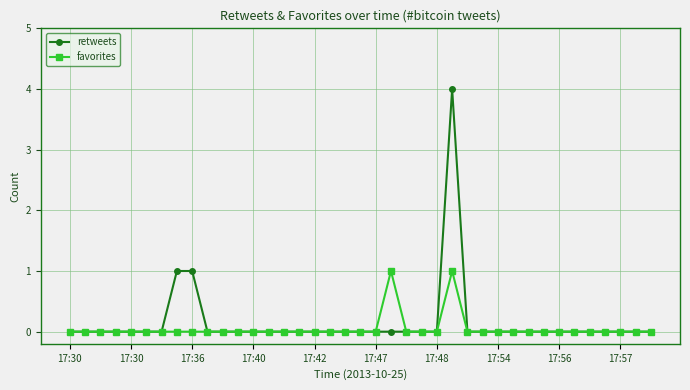

How many lines are shown in the chart?

2